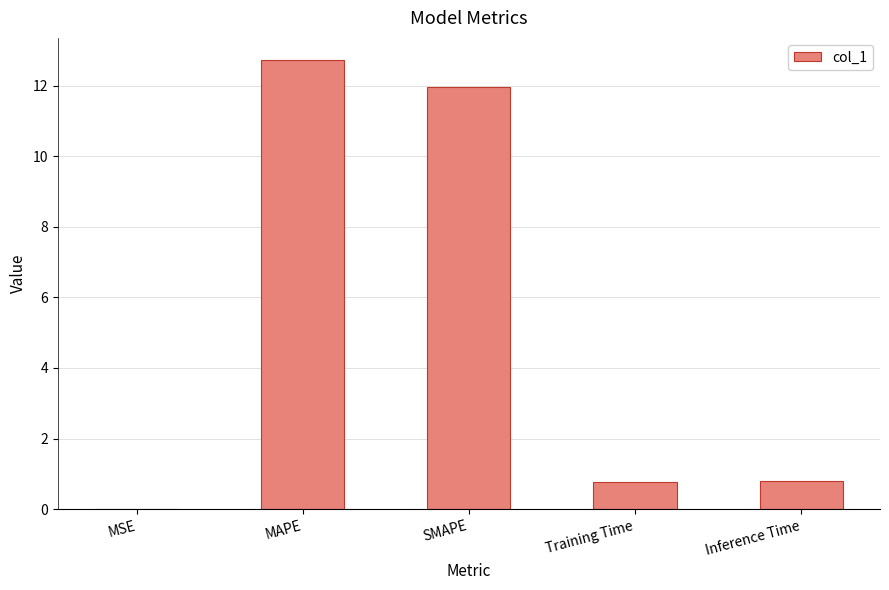

True or false: the data shows 19.8 at MAPE.

False